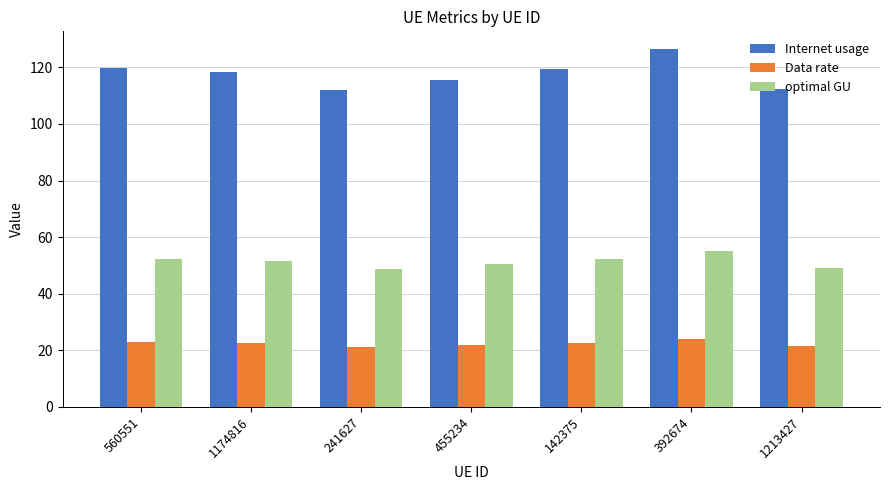

What is the difference between the optimal GU values at 1174816 and 392674?

3.6